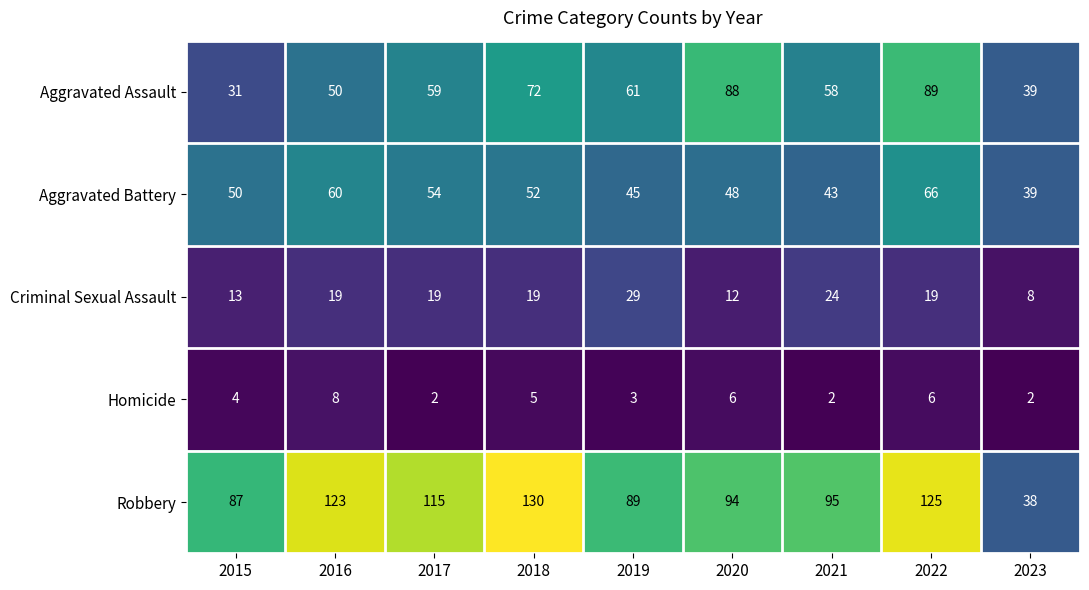

Between 2017 and 2018, which series saw the biggest shift?

Robbery